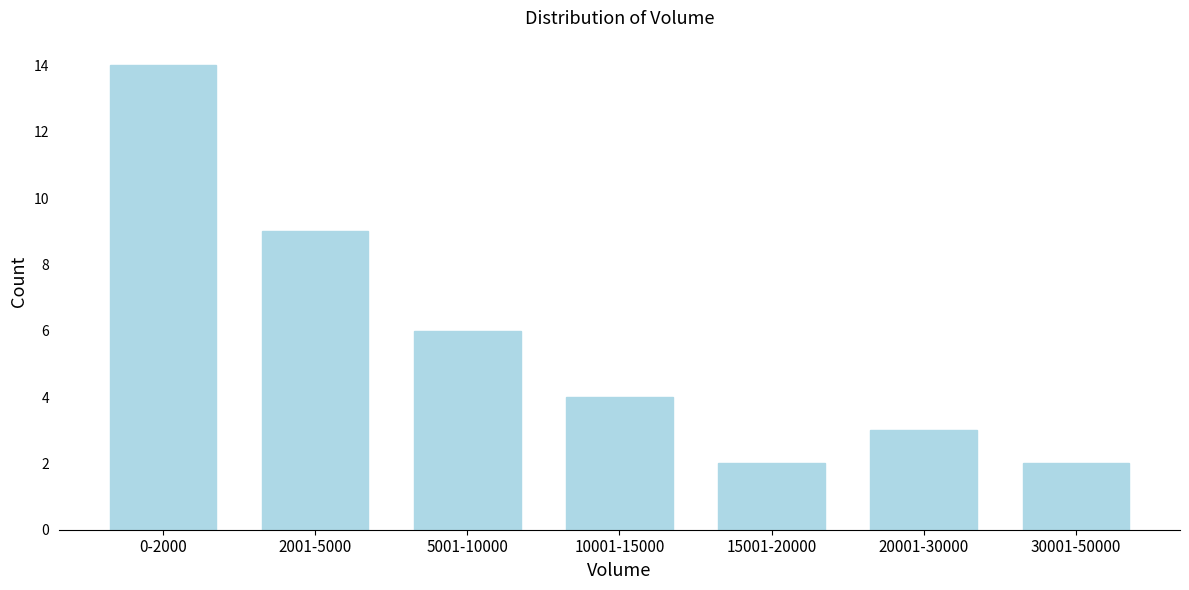

Reading left to right, list all the values displayed in this chart.

14	9	6	4	2	3	2